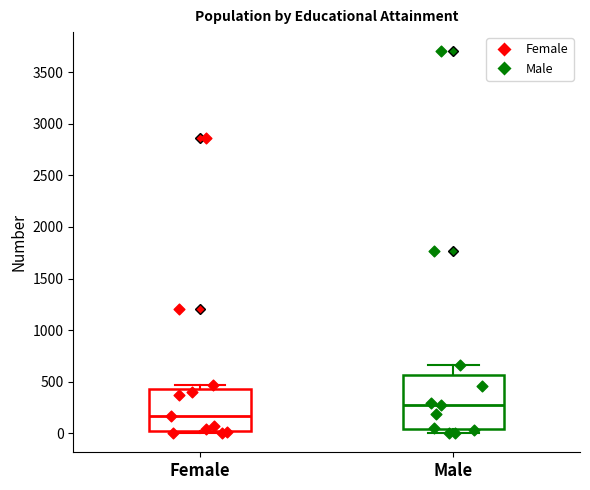

Where does the median line of the box for Male sit on the y-axis? The values are not printed on the chart, so give them approximately, as read against the axis.

250